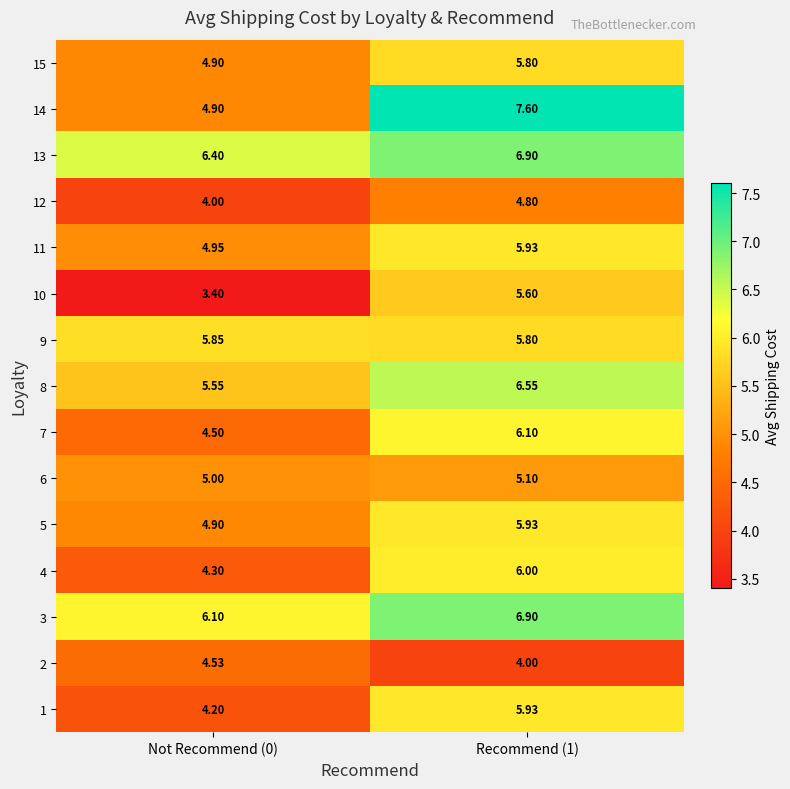

Is the value of 1 at Recommend (1) greater than the value of 14 at Not Recommend (0)?

Yes